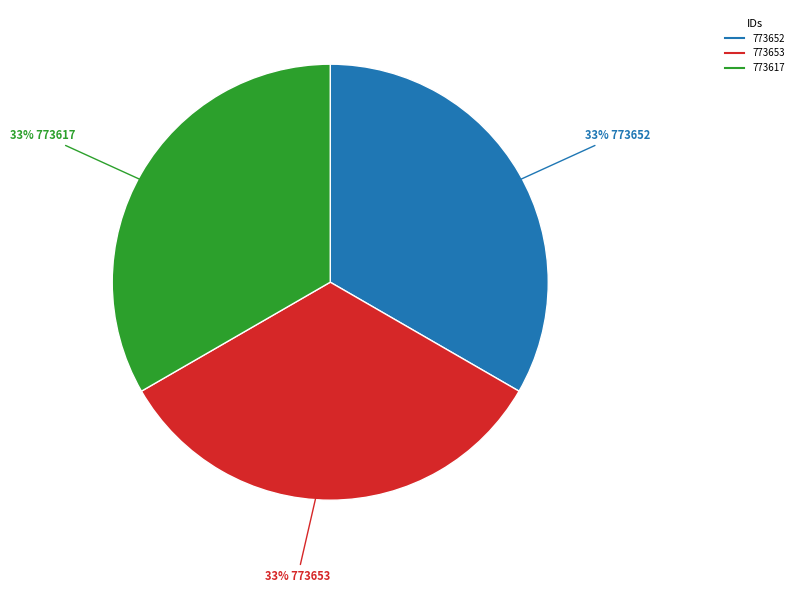

To the nearest percent, what portion does 773617 represent?

33%